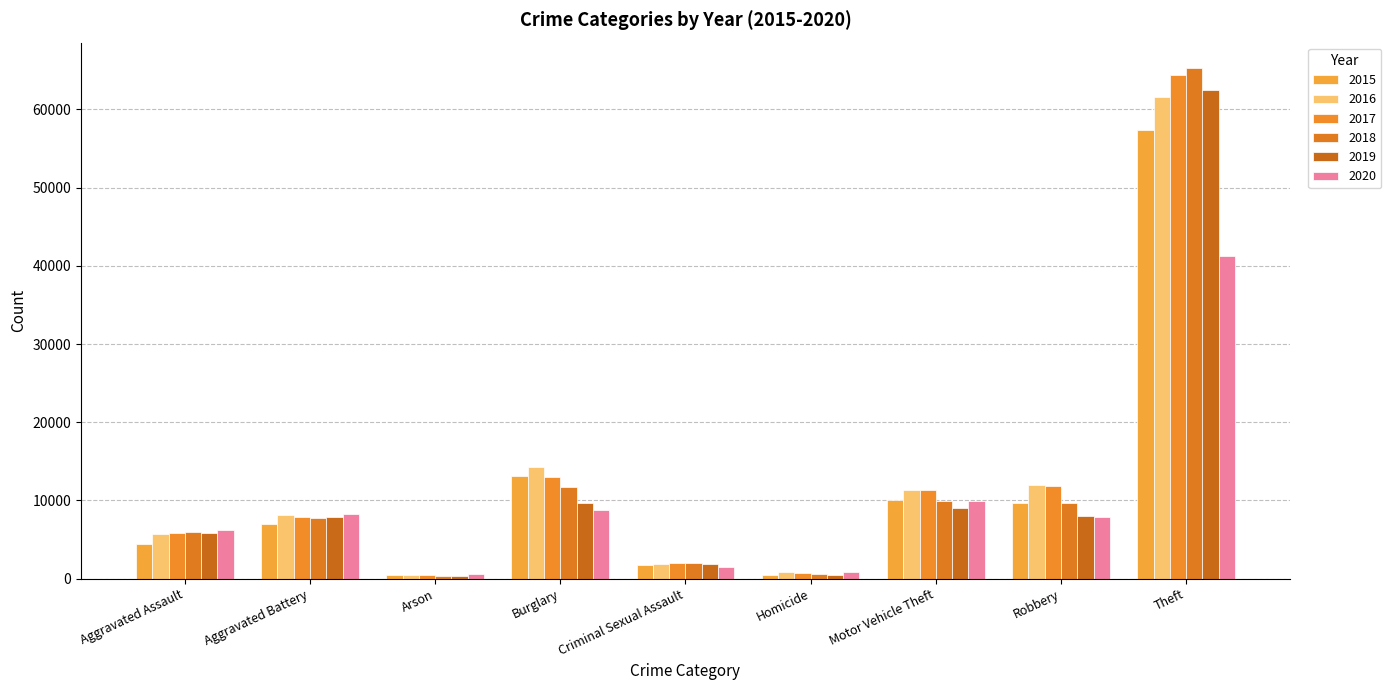

Is the value of 2015 at Motor Vehicle Theft greater than the value of 2016 at Arson?

Yes